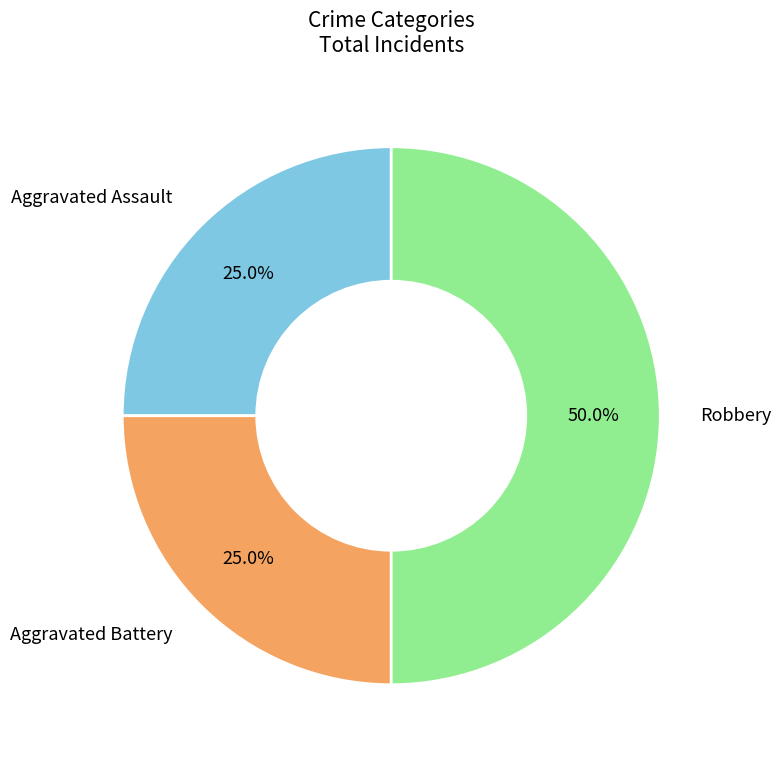

What is the total percentage of Aggravated Assault and Robbery?

75.0%